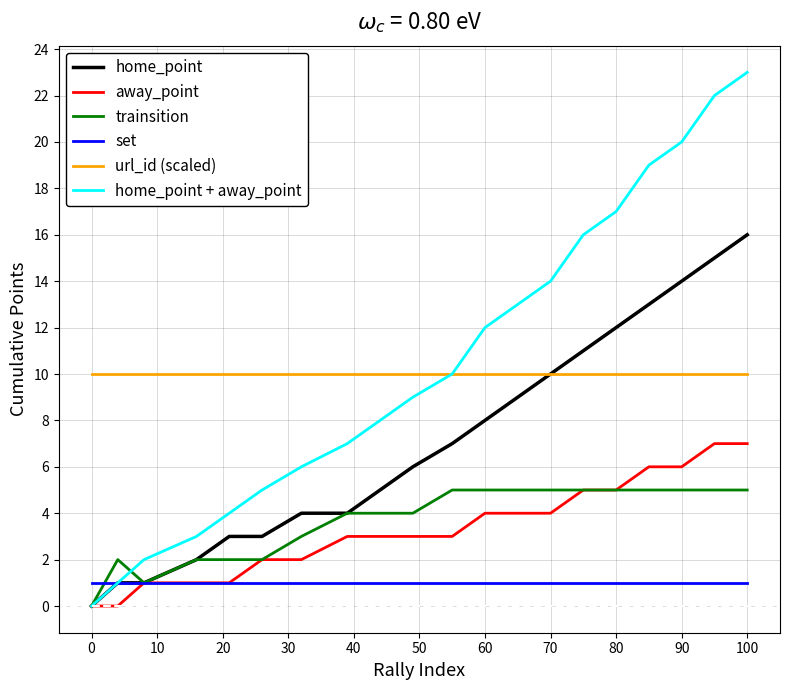

What is the greatest value displayed?

23